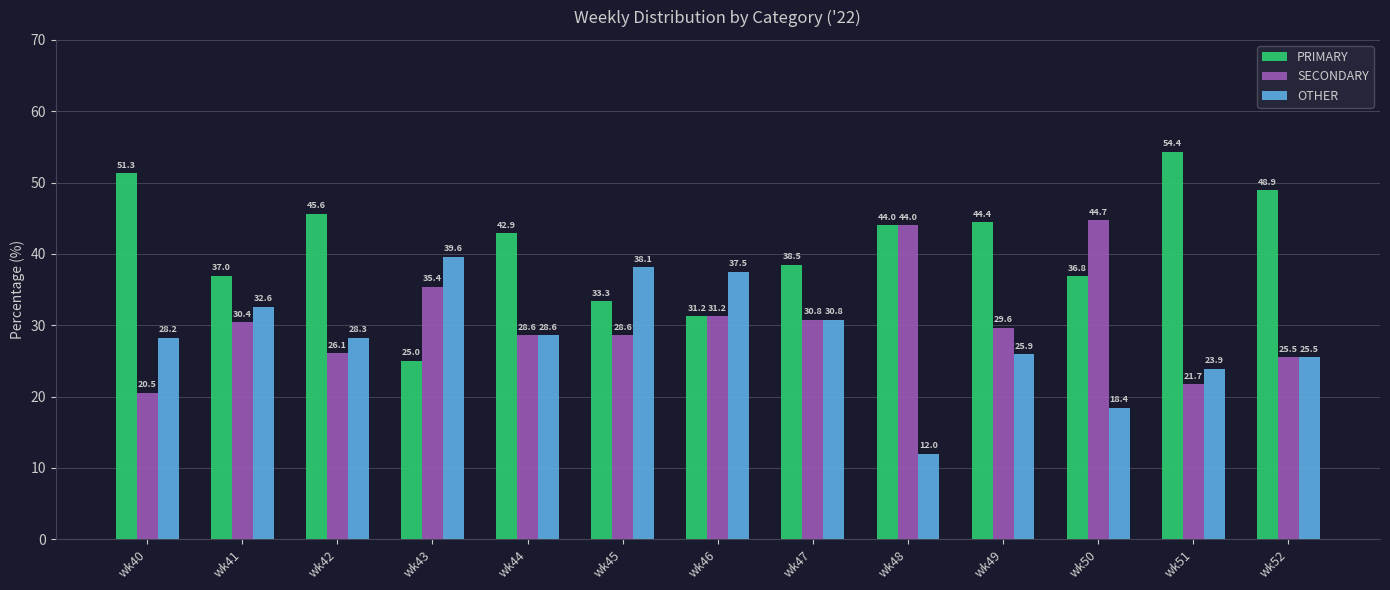

Is the value of SECONDARY at wk40 greater than the value of OTHER at wk43?

No